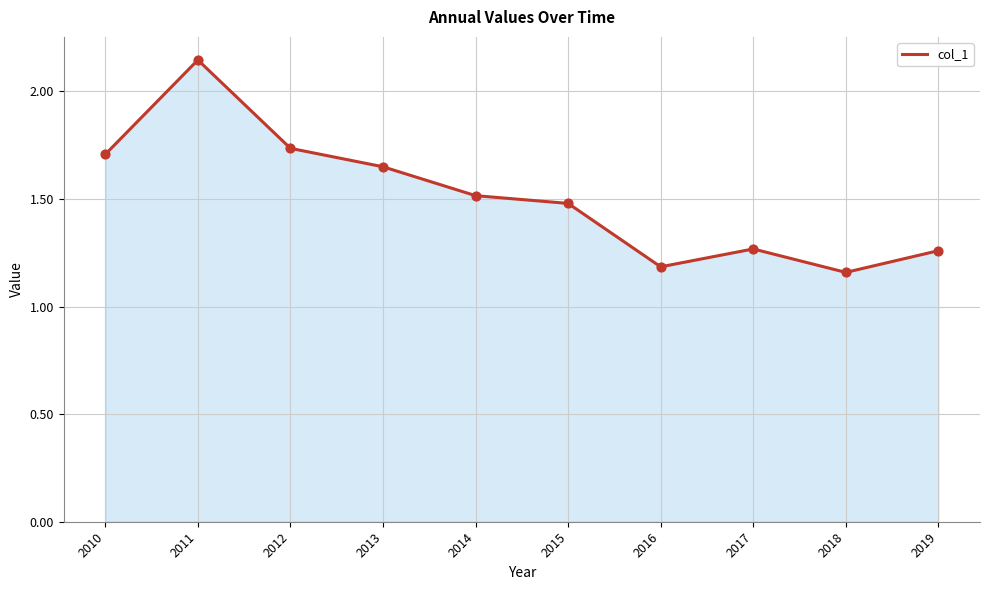

Which has a higher value, 2017 or 2016?

2017